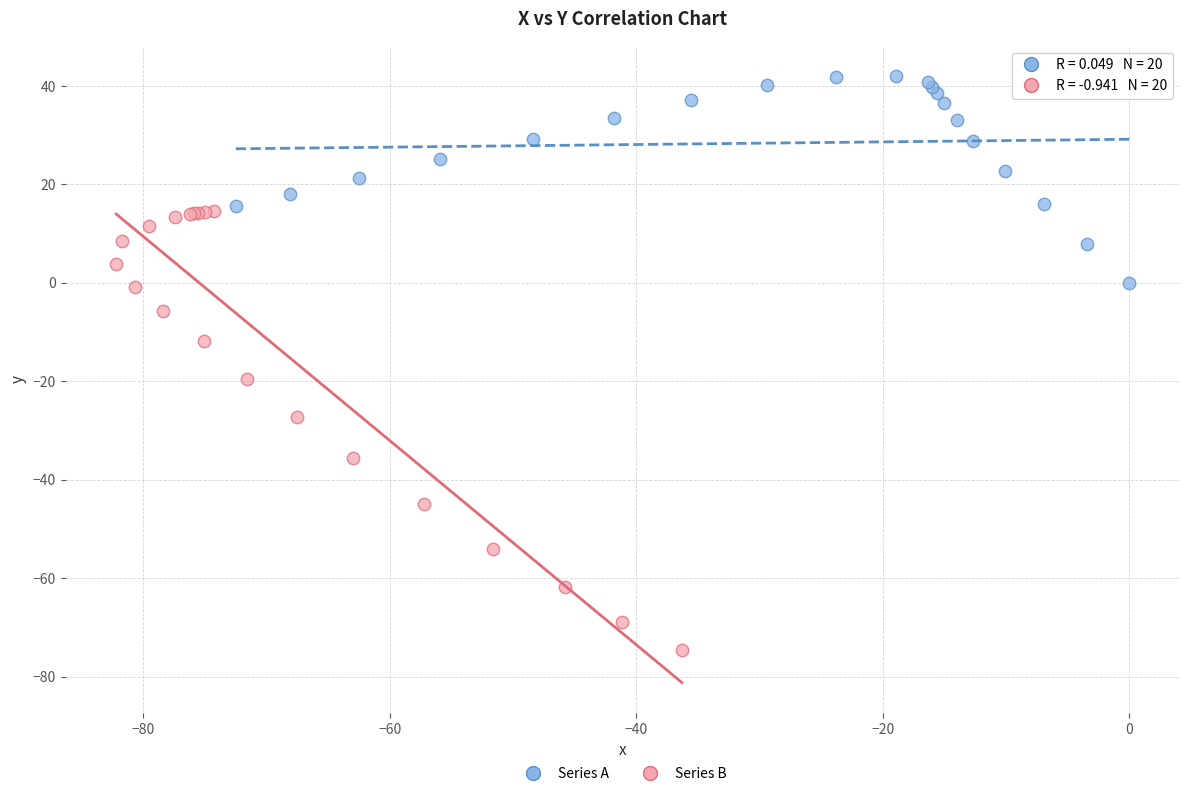

Which series contains the highest Y value?

Series A